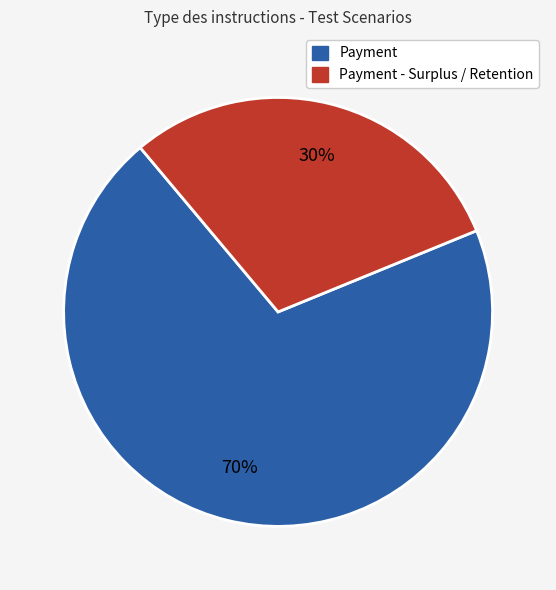

To the nearest percent, what is the difference between the Payment - Surplus / Retention and Payment slice percentages?

40%